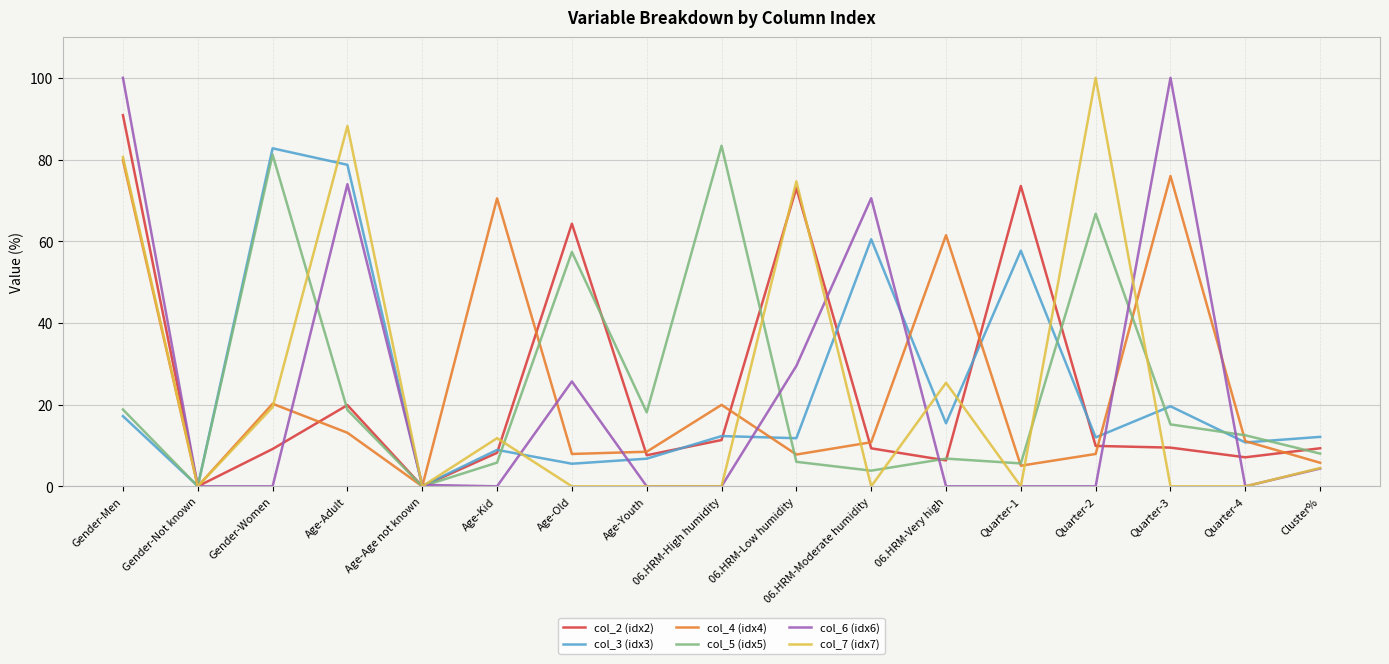

The value of col_3 (idx3) at 06.HRM-Very high is 15.4. True or false?

True